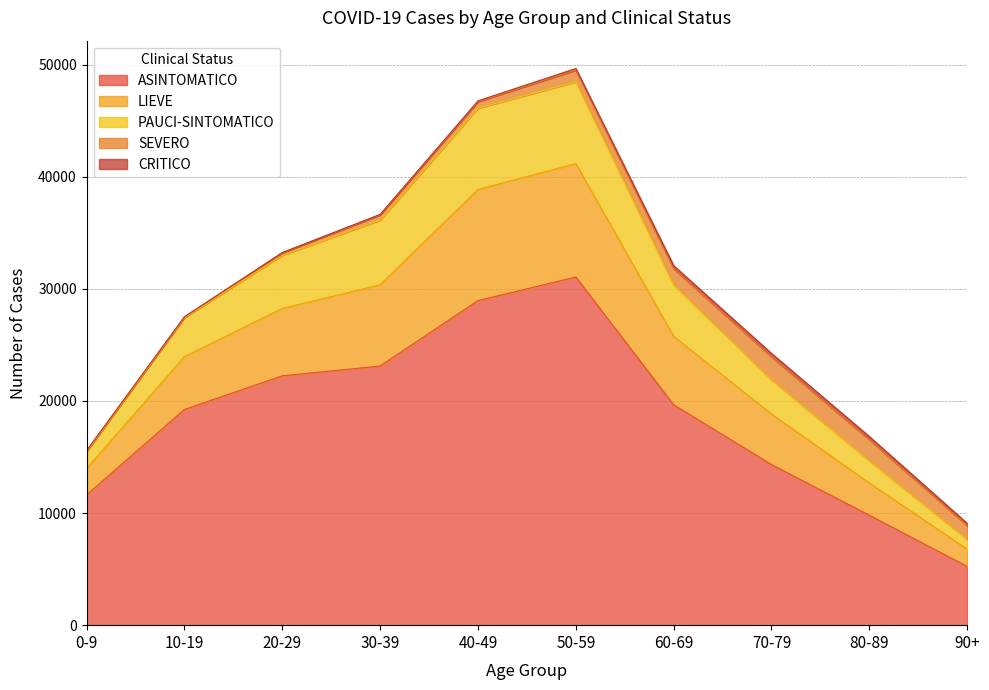

What is the maximum value for ASINTOMATICO?

31048